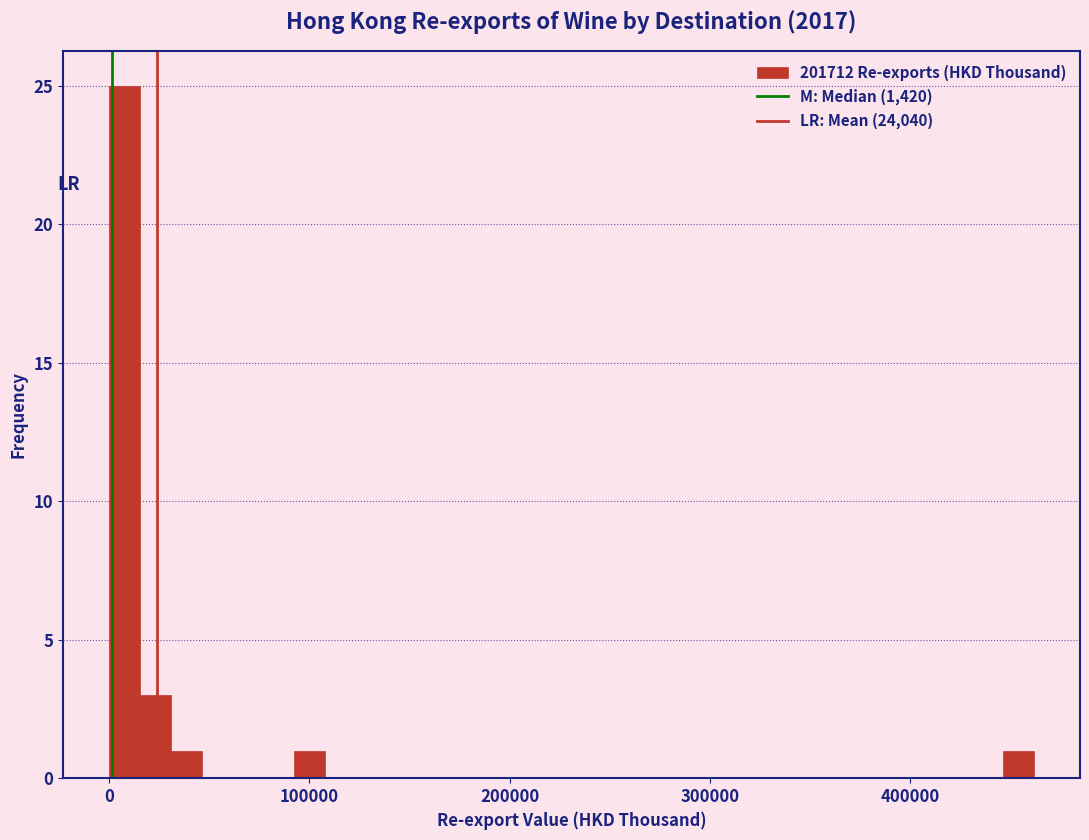

Read against the x-axis, roughly where is the centre of the tallest bar?

10000